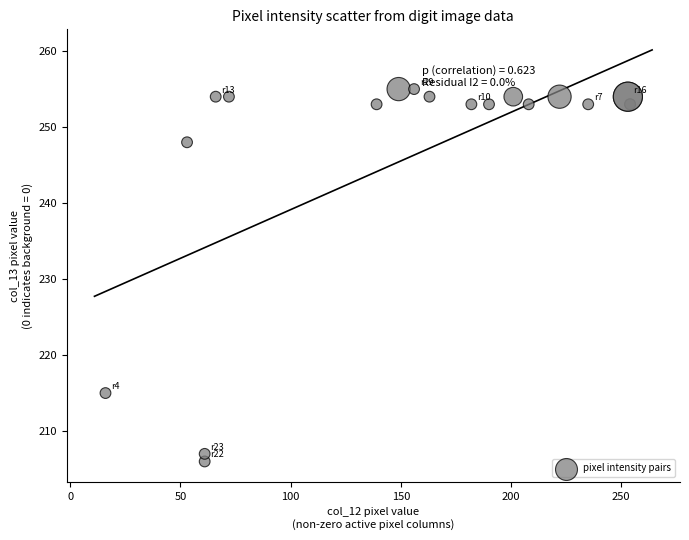

What Y value in the scatter plot is closest to 230?

215